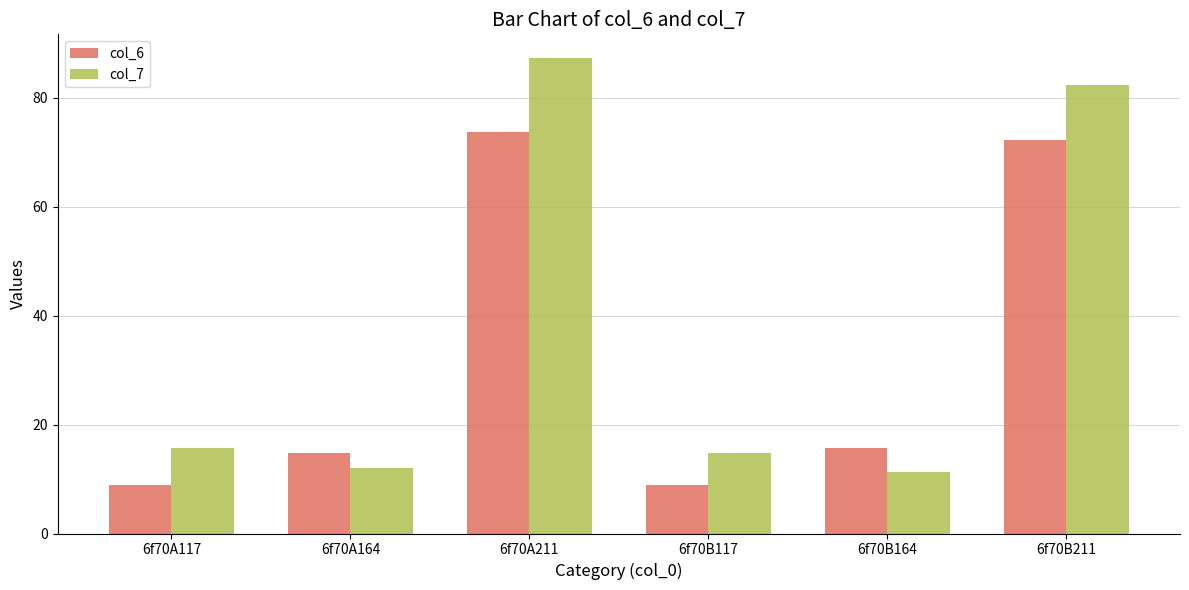

At which label does col_7 first exceed 15?

6f70A117